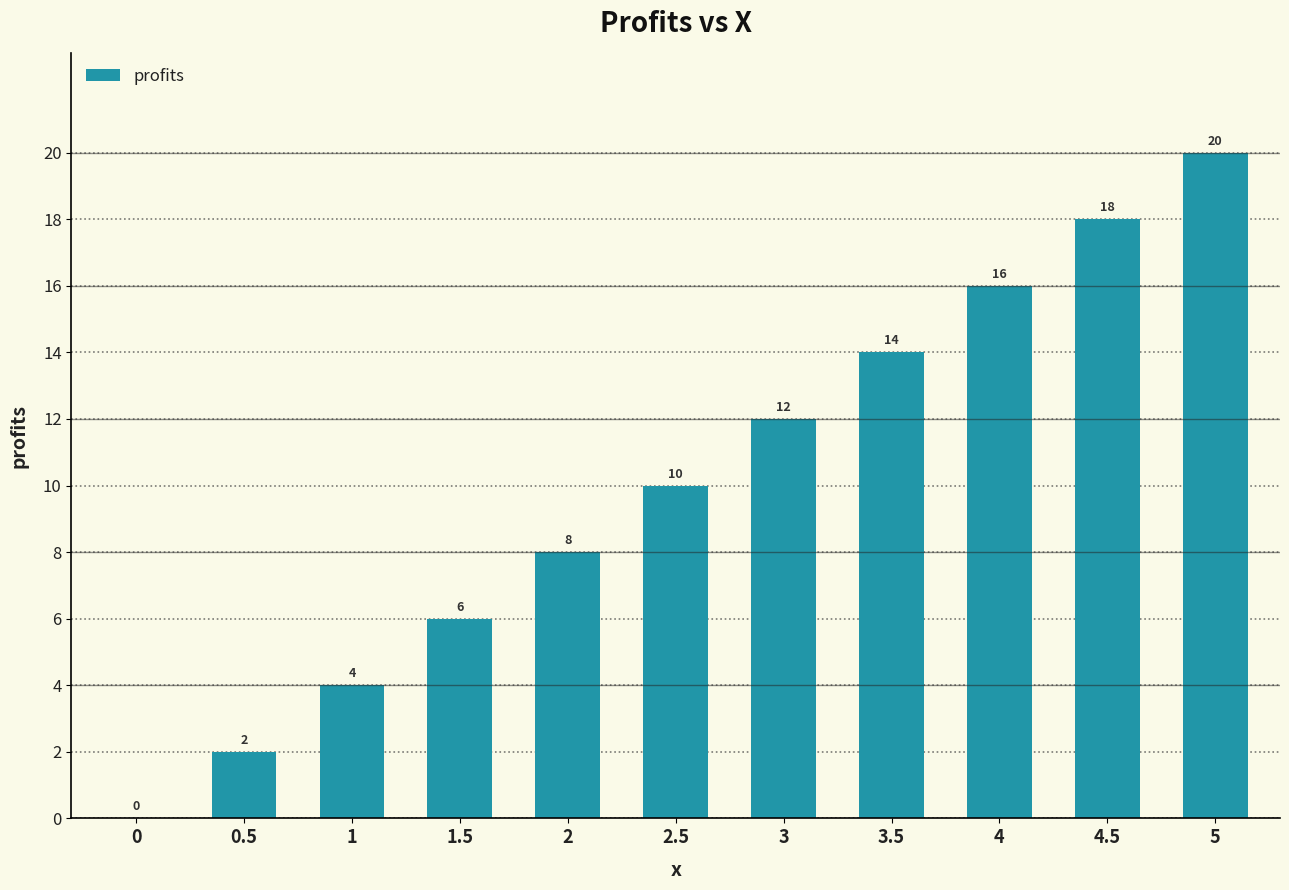

Are the bars horizontal?

No